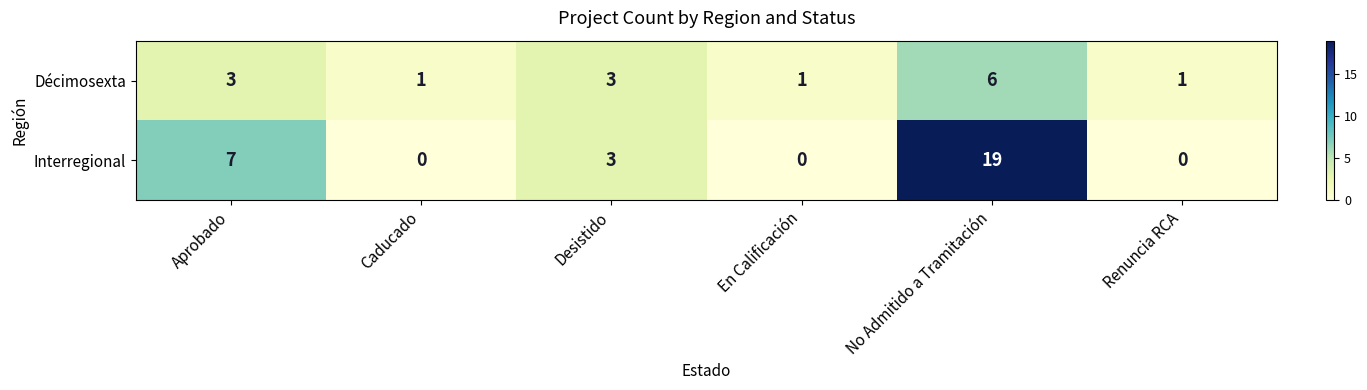

At which label is Interregional closest to 9?

Aprobado